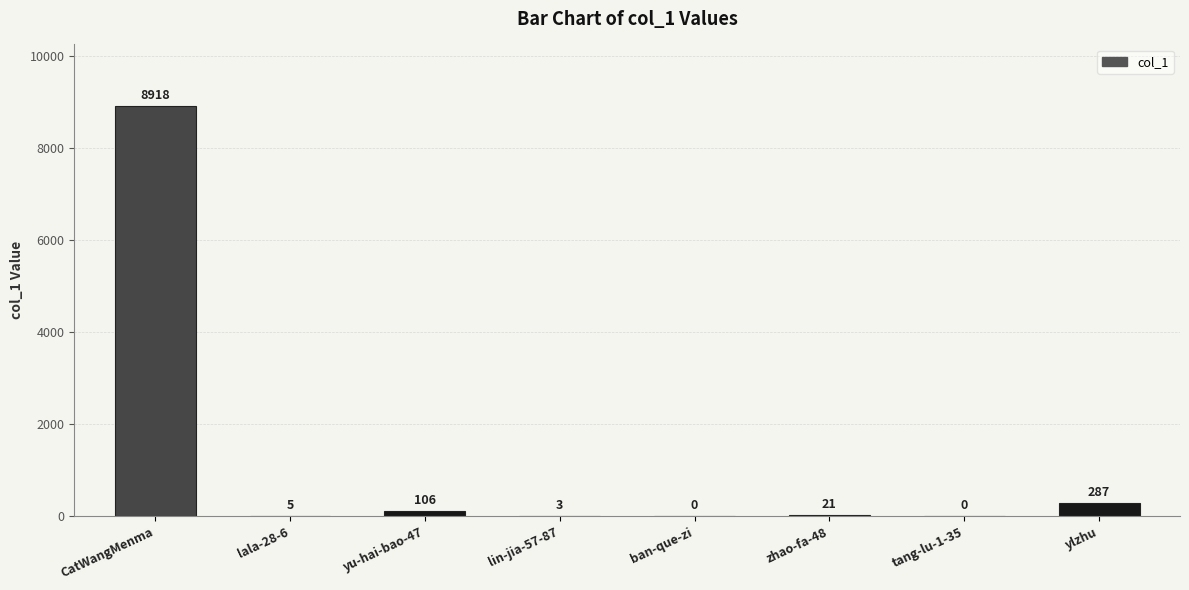

Reading left to right, extract all data points from this chart.

CatWangMenma=8918	lala-28-6=5	yu-hai-bao-47=106	lin-jia-57-87=3	ban-que-zi=0	zhao-fa-48=21	tang-lu-1-35=0	ylzhu=287